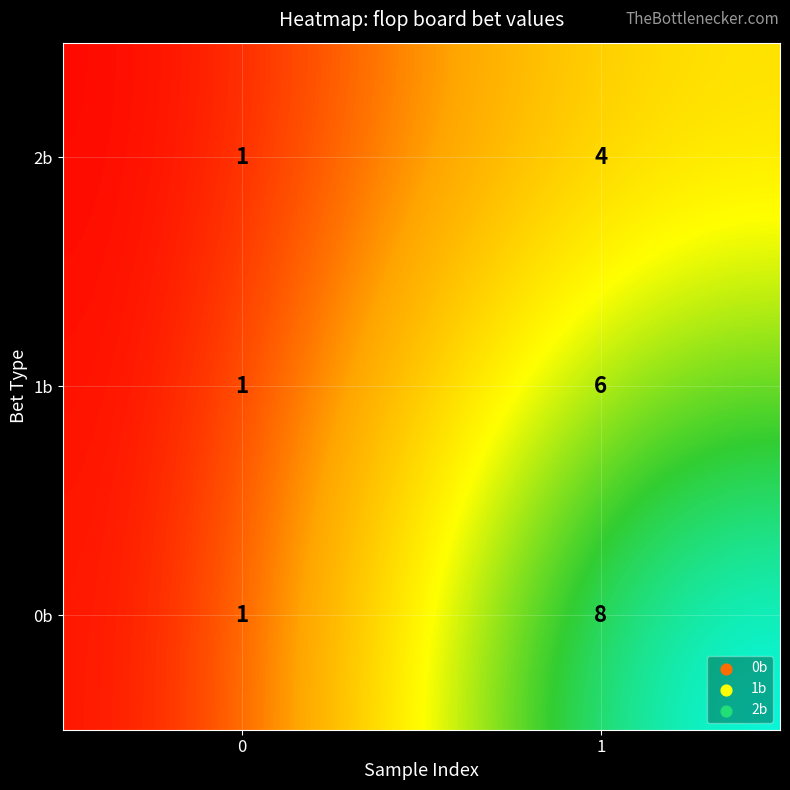

Between 0 and 1, which series saw the biggest shift?

0b